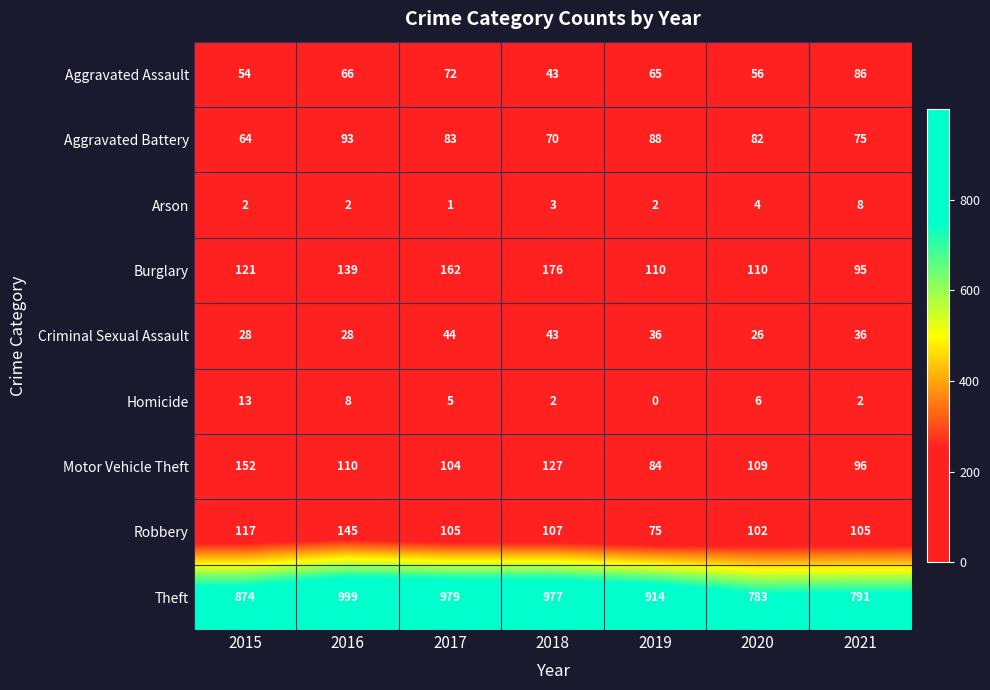

Which series changed the most between 2015 and 2016?

Theft